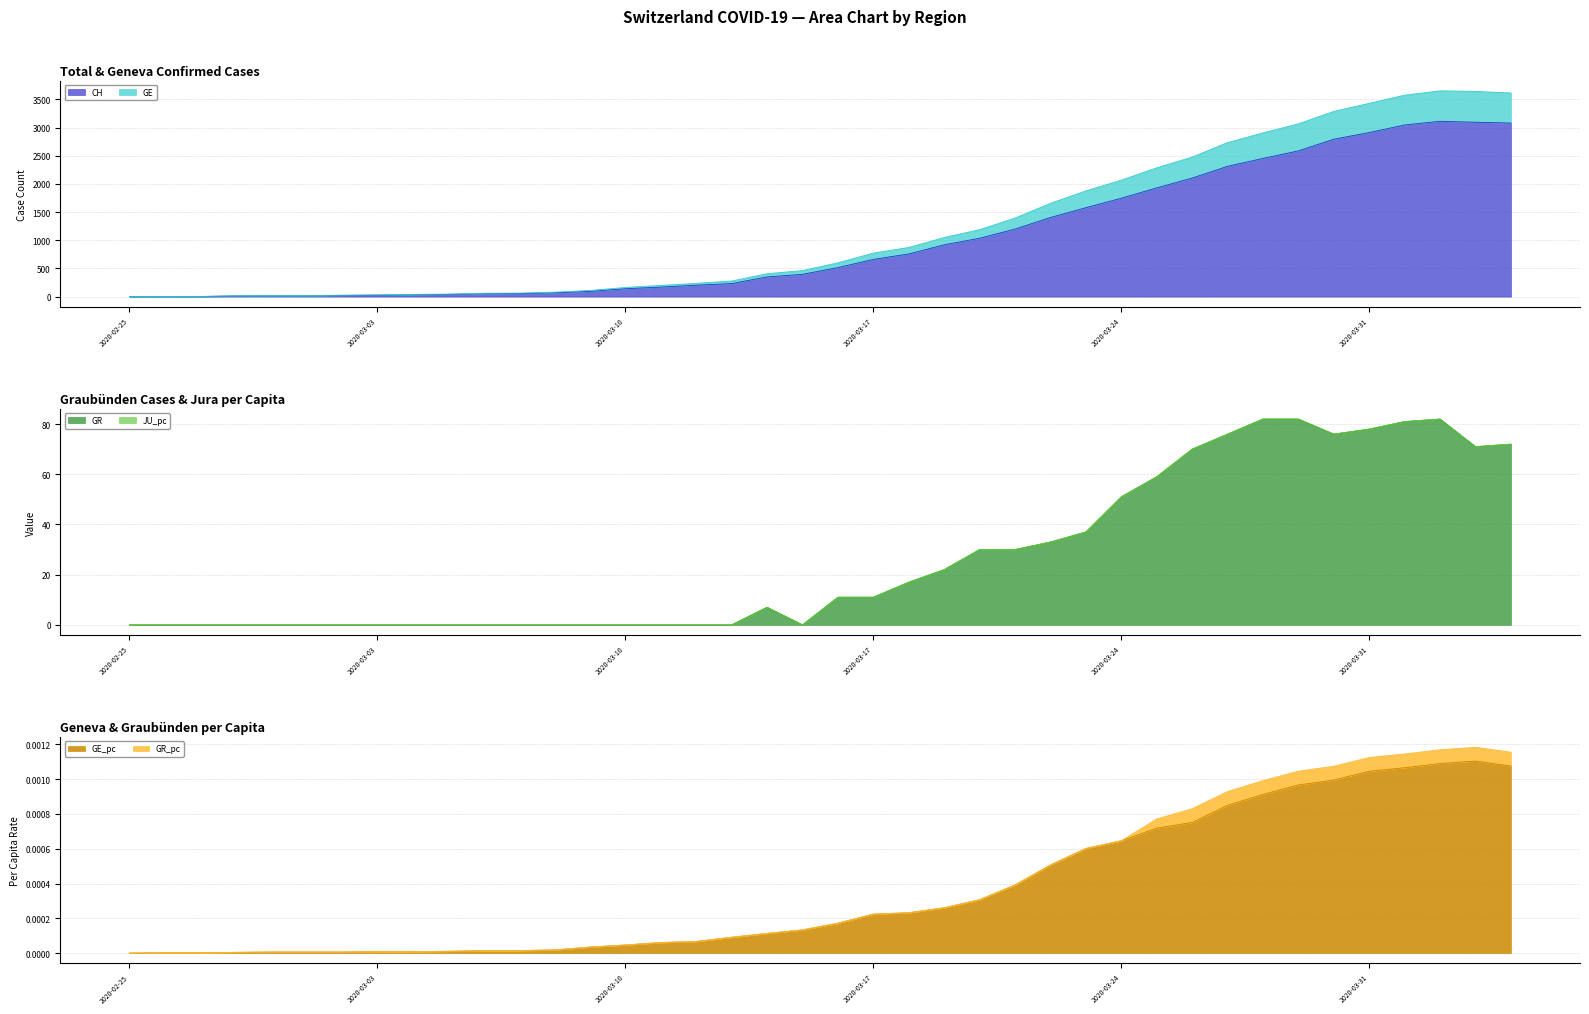

How many categories are shown in the chart?

40